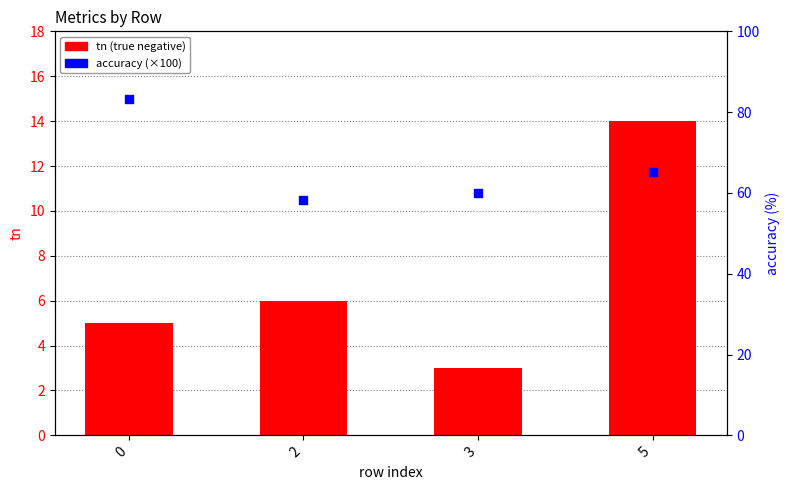

Which series contains the highest Y value?

accuracy (×100)